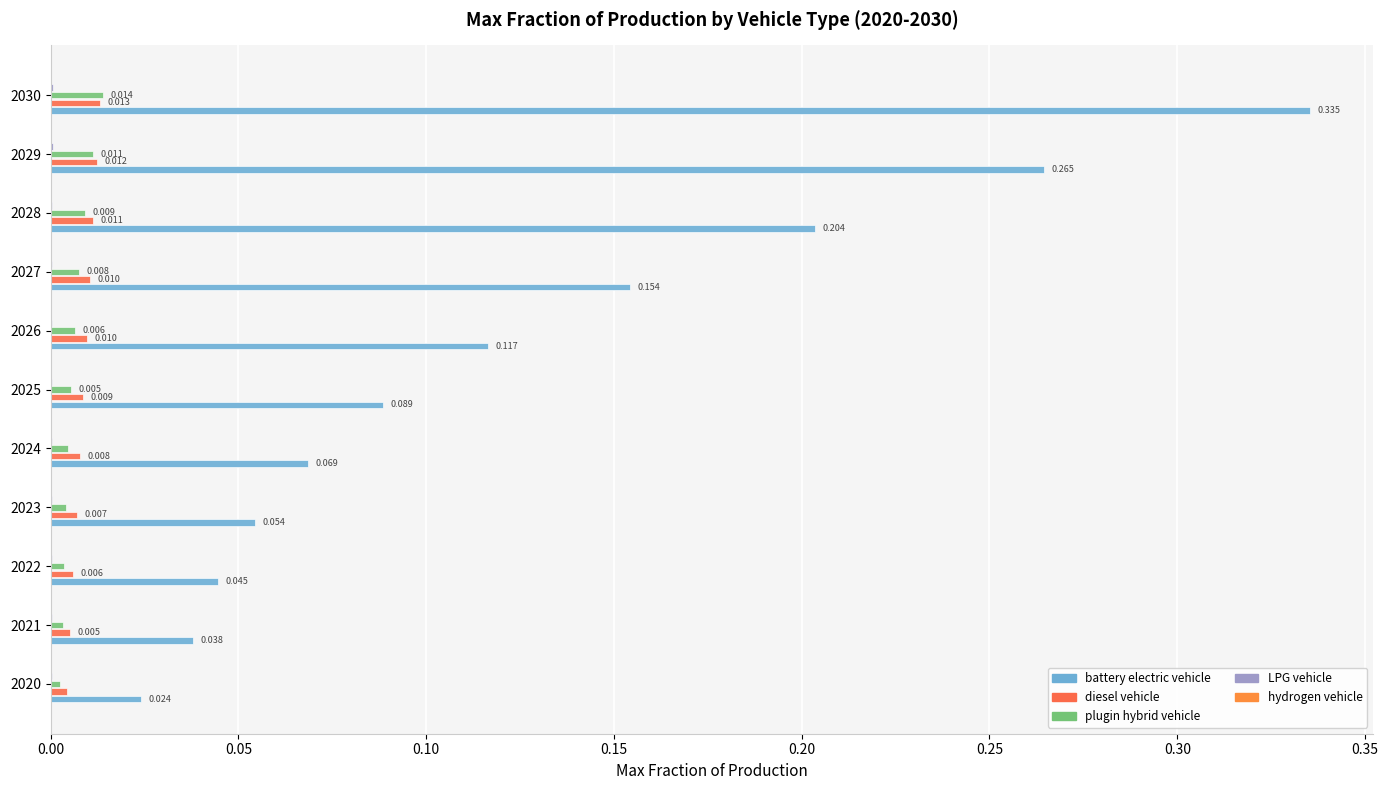

Count the number of categories in the chart.

11